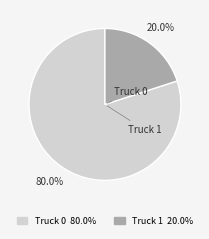

Is there a majority slice in this chart?

Yes